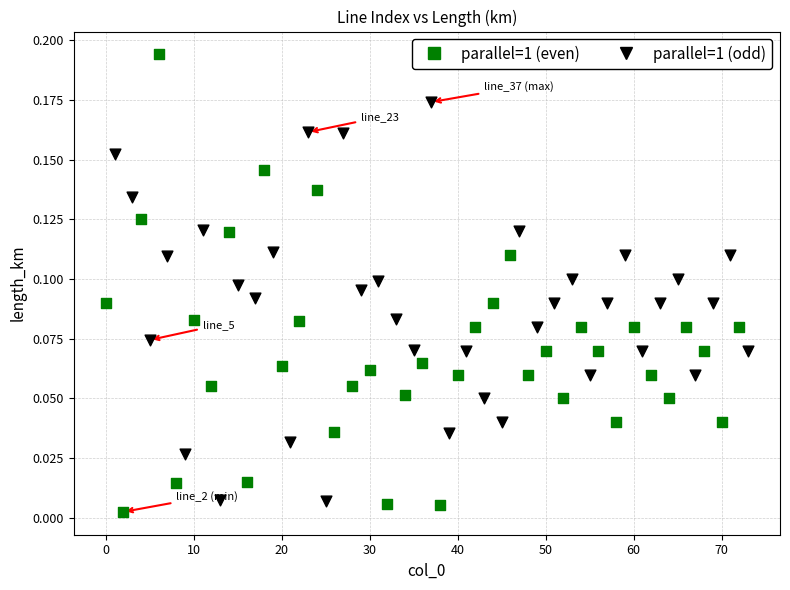

Which series has the largest Y range (max minus min)?

parallel=1 (even)